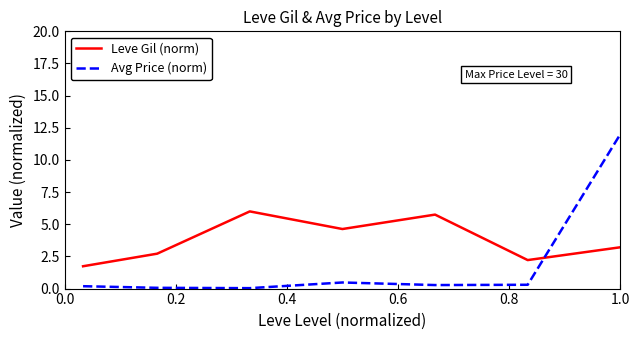

Is this an area chart (filled region under the line)?

No